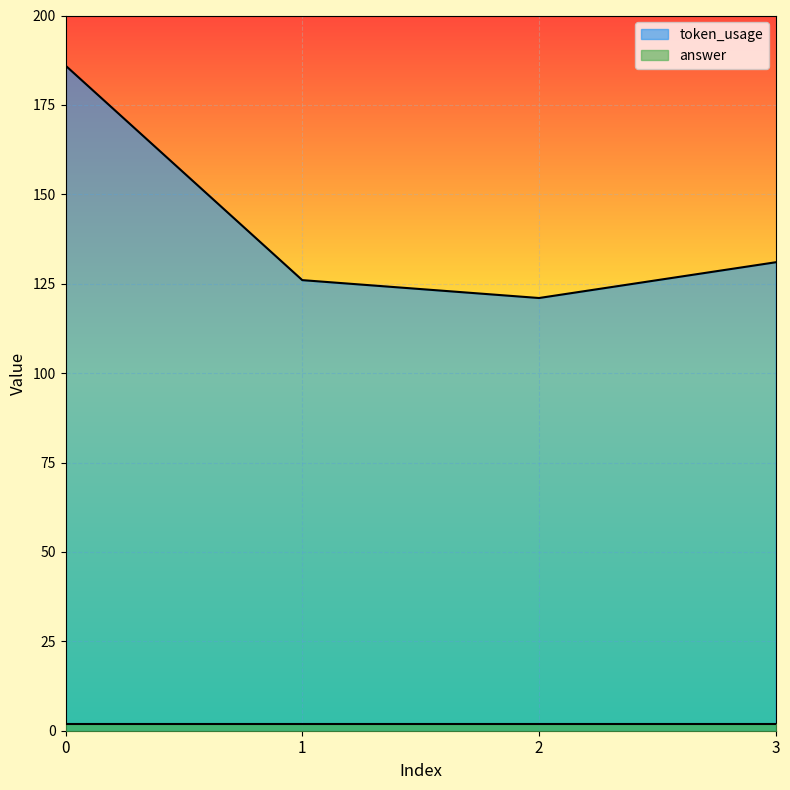

Reading left to right, list all the values displayed in this chart.

186	126	121	131